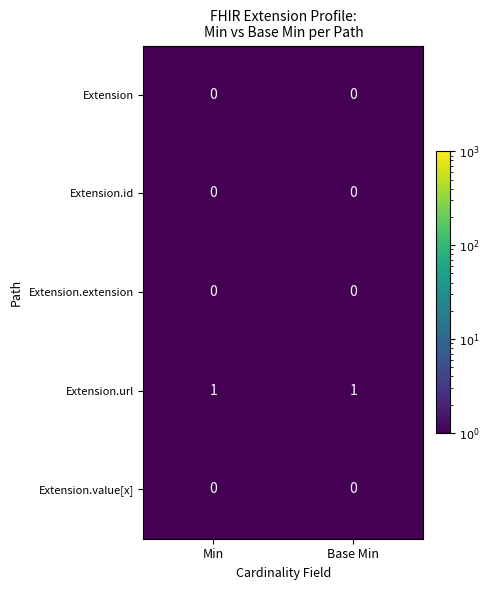

Is it true that Extension.extension equals 0 at Min?

True